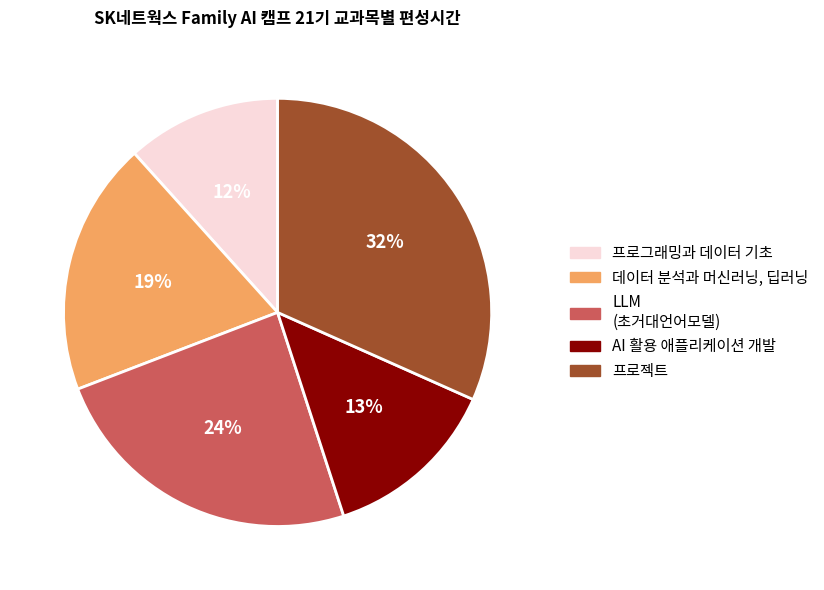

To the nearest percent, what percentage of the pie is AI 활용 애플리케이션 개발?

13%